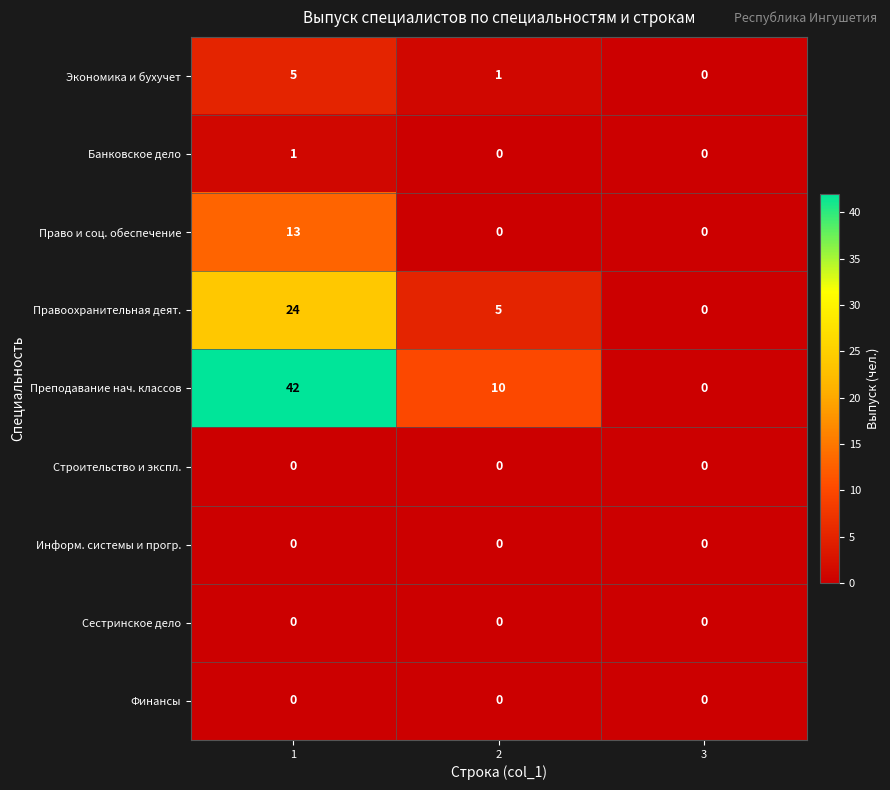

The Правоохранительная деят. series shows 3 at 2. True or false?

False